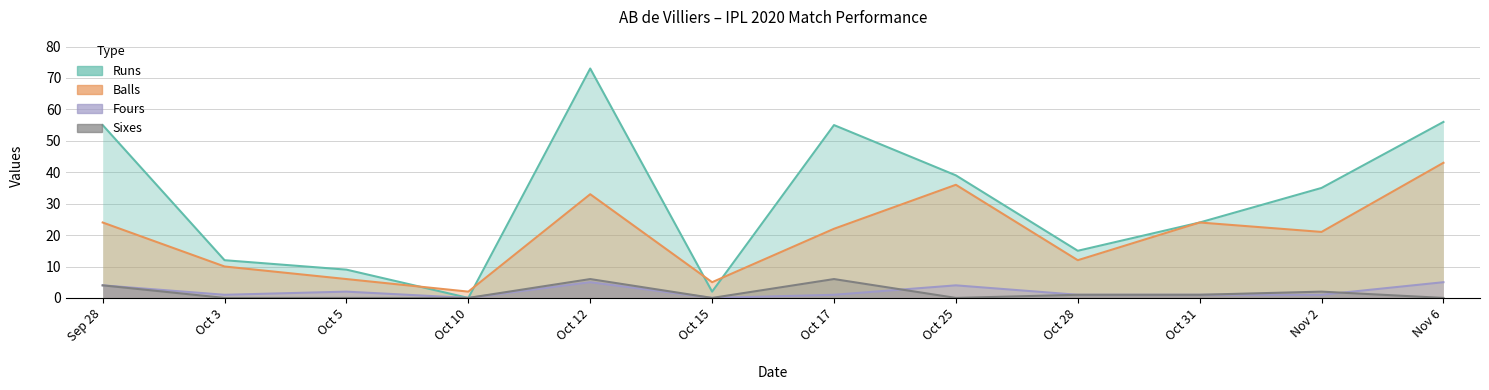

Reading left to right, transcribe all the data shown in this chart.

Runs: Sep 28=55	Oct 12=73	Oct 15=2	Oct 17=55	Oct 25=39	Oct 31=24	Nov 2=35	Nov 6=56	Oct 3=12	Oct 5=9	Oct 10=0	Oct 28=15
Balls: Sep 28=24	Oct 12=33	Oct 15=5	Oct 17=22	Oct 25=36	Oct 31=24	Nov 2=21	Nov 6=43	Oct 3=10	Oct 5=6	Oct 10=2	Oct 28=12
Fours: Sep 28=4	Oct 12=5	Oct 15=0	Oct 17=1	Oct 25=4	Oct 31=1	Nov 2=1	Nov 6=5	Oct 3=1	Oct 5=2	Oct 10=0	Oct 28=1
Sixes: Sep 28=4	Oct 12=6	Oct 15=0	Oct 17=6	Oct 25=0	Oct 31=1	Nov 2=2	Nov 6=0	Oct 3=0	Oct 5=0	Oct 10=0	Oct 28=1